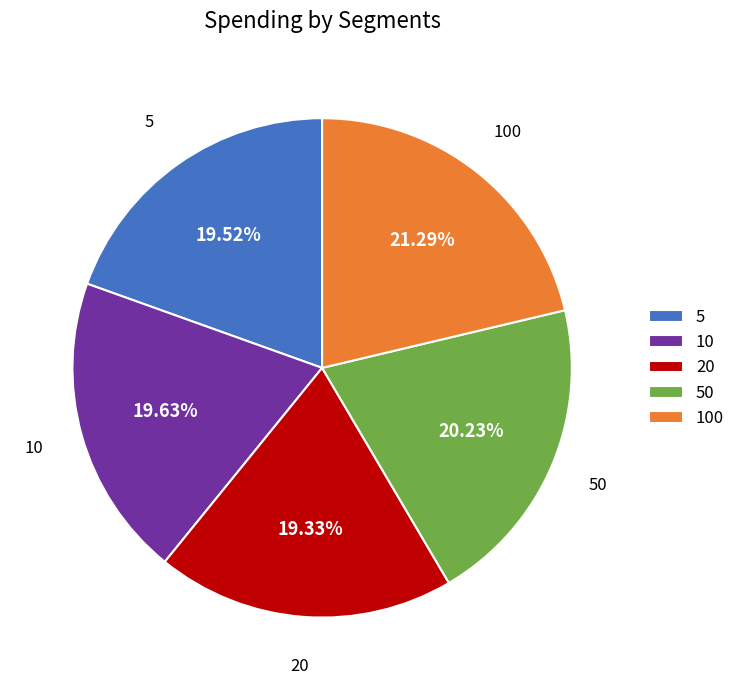

Combined, do 50 and 100 account for over 50%?

No